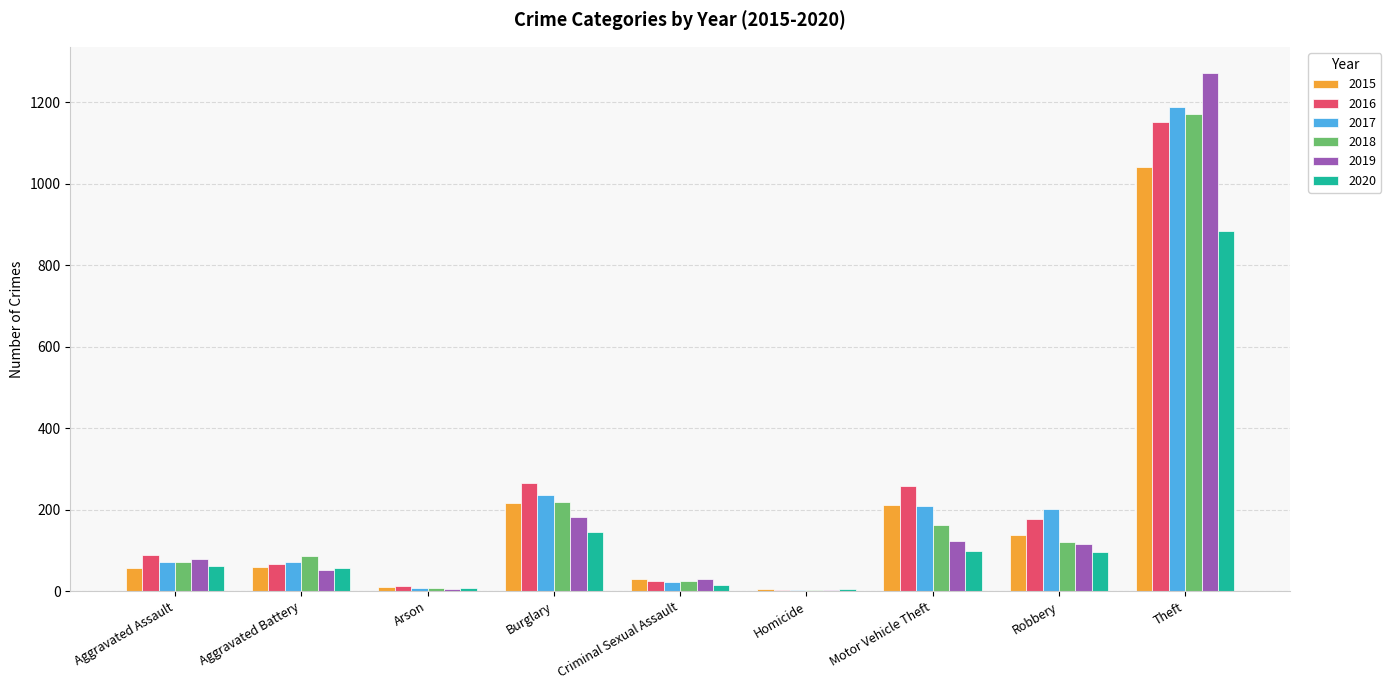

At which category is the sum across all series the highest?

Theft